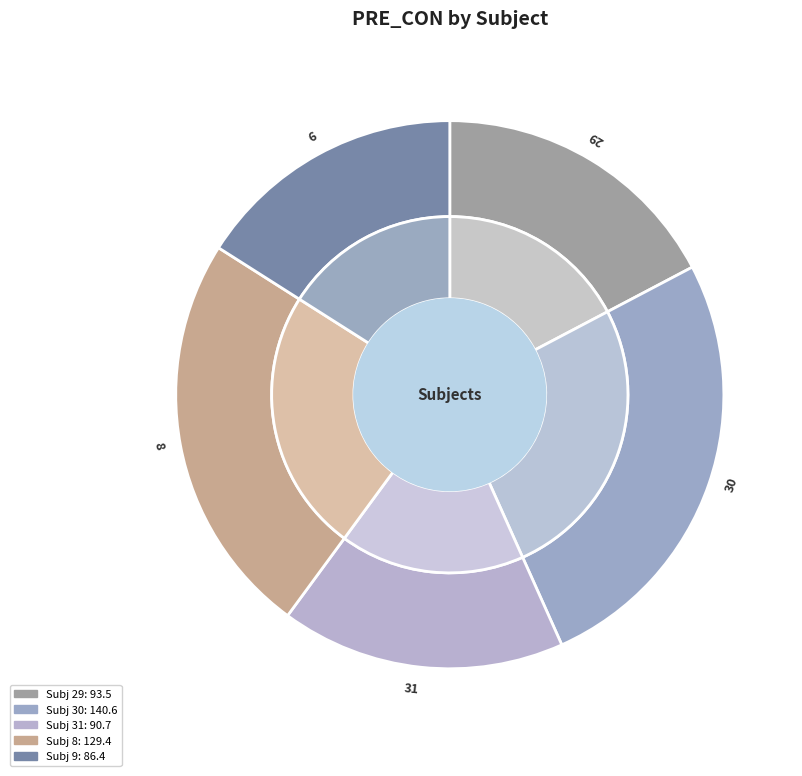

What is the largest slice in the pie chart?

30